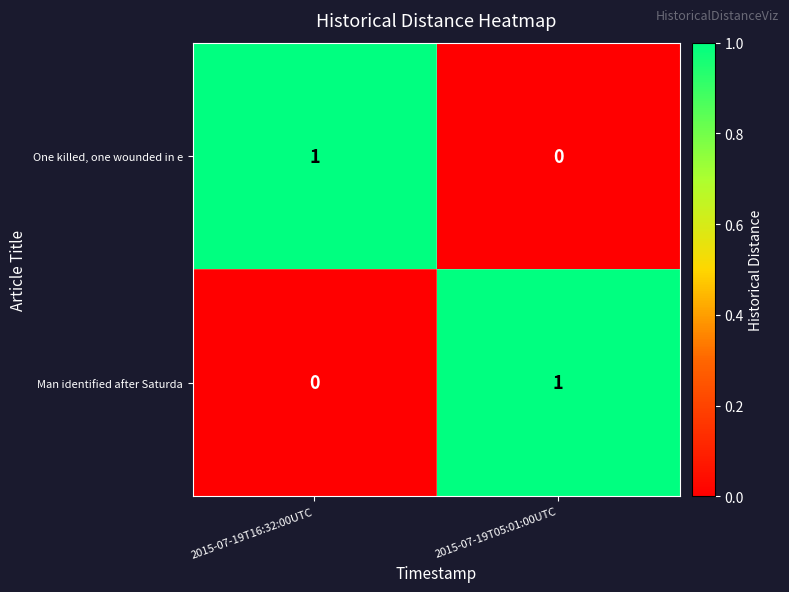

Is it true that One killed, one wounded in e equals 0 at 2015-07-19T05:01:00UTC?

True